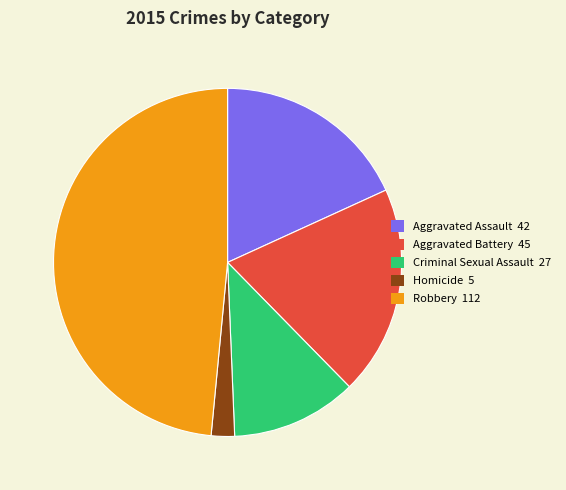

Is the sum of Aggravated Assault 42 and Homicide 5 greater than half?

No